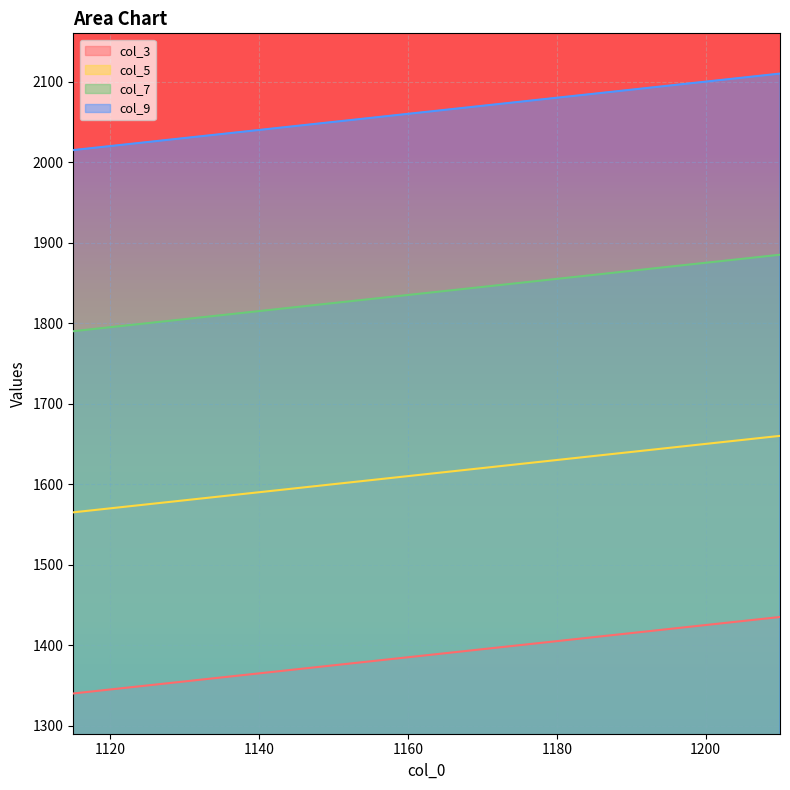

Between 1165 and 1210, which is larger?

1210